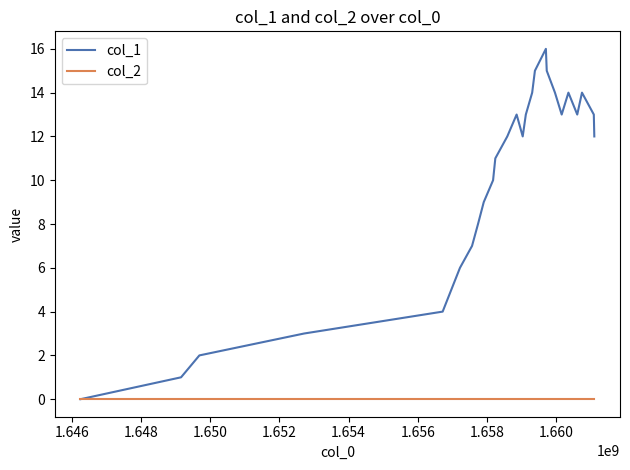

Does the chart display data point markers on the line(s)?

No